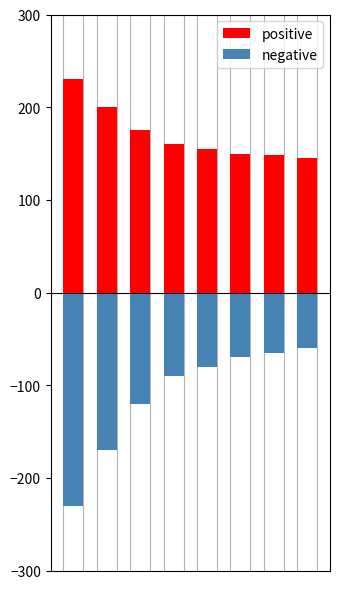

Which has a higher value, 5 or 4?

4